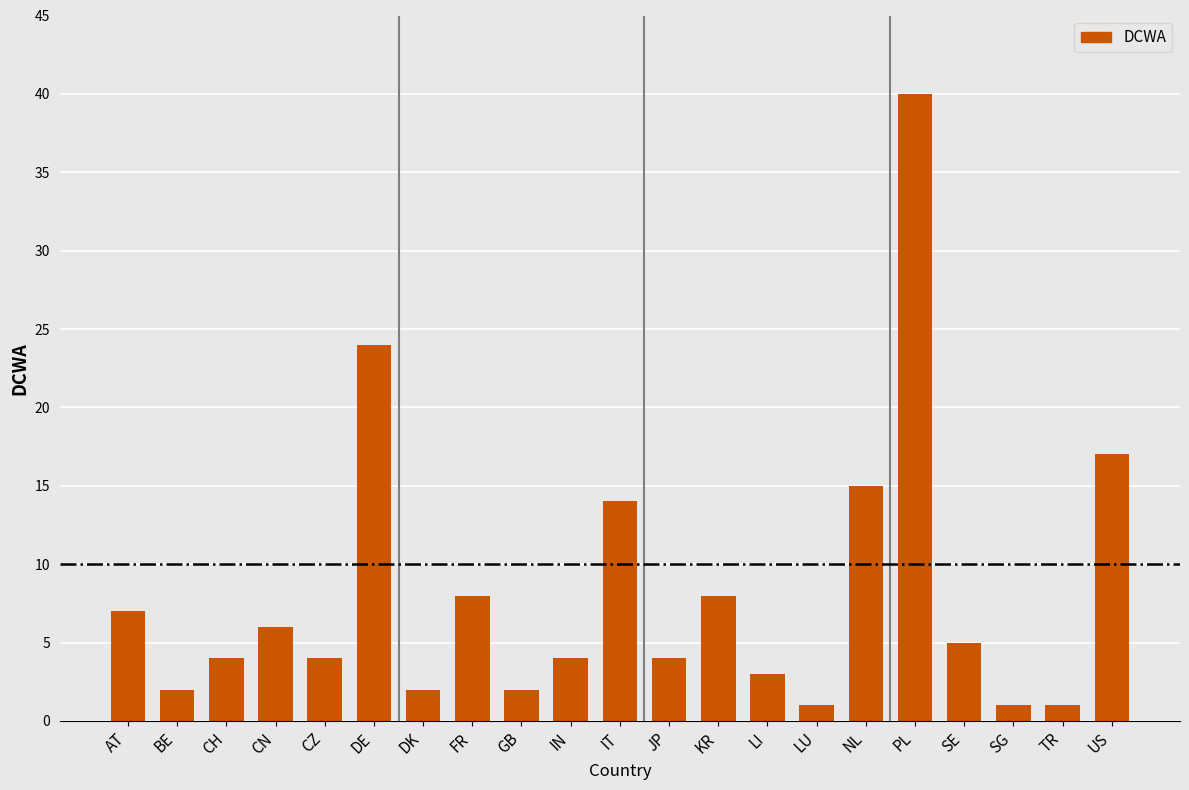

Reading left to right, transcribe all the data shown in this chart.

AT=7	BE=2	CH=4	CN=6	CZ=4	DE=24	DK=2	FR=8	GB=2	IN=4	IT=14	JP=4	KR=8	LI=3	LU=1	NL=15	PL=40	SE=5	SG=1	TR=1	US=17